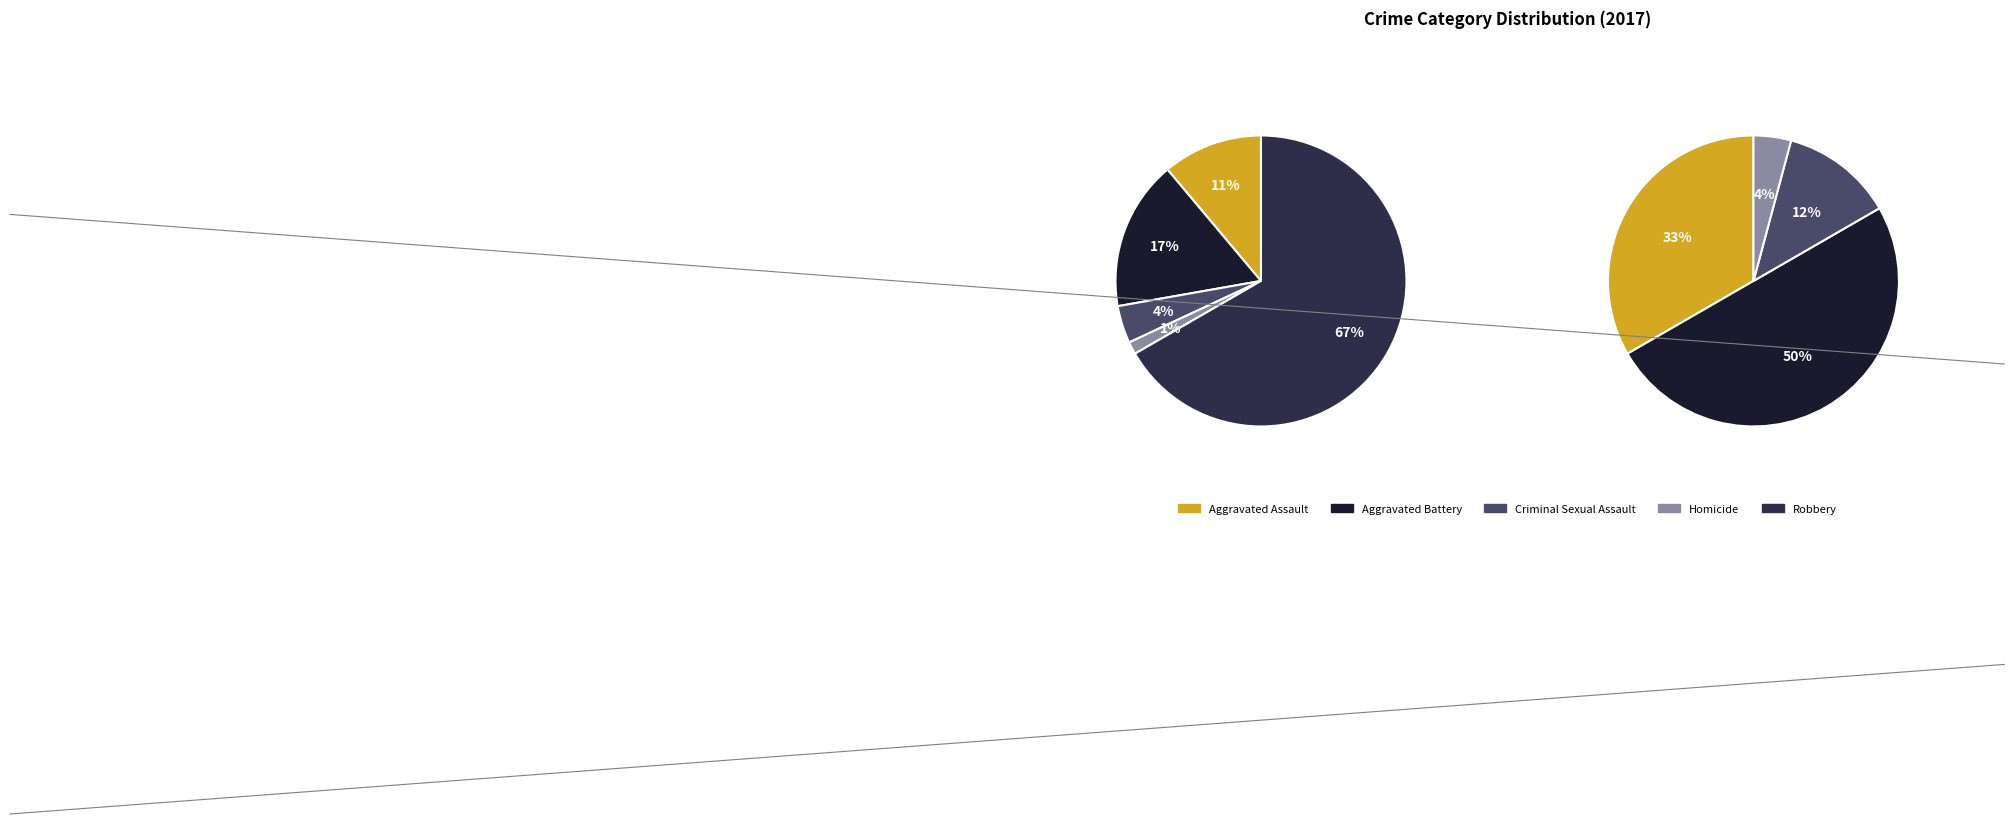

Is there a majority slice in this chart?

Yes